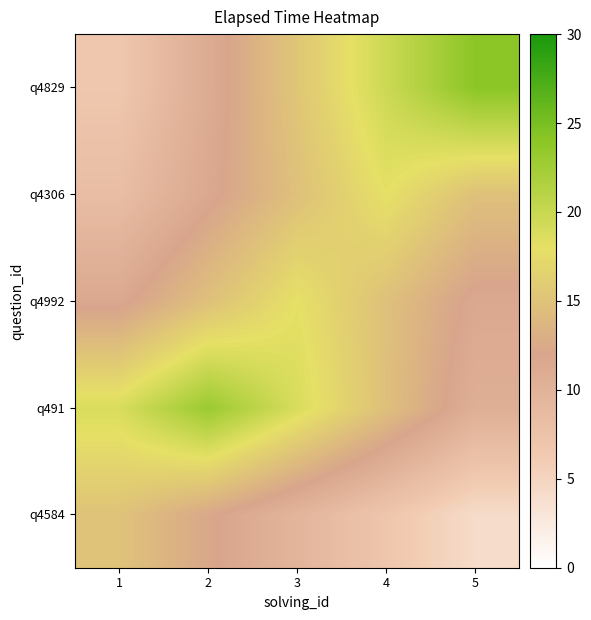

At which category does the chart reach its minimum across all series?

5